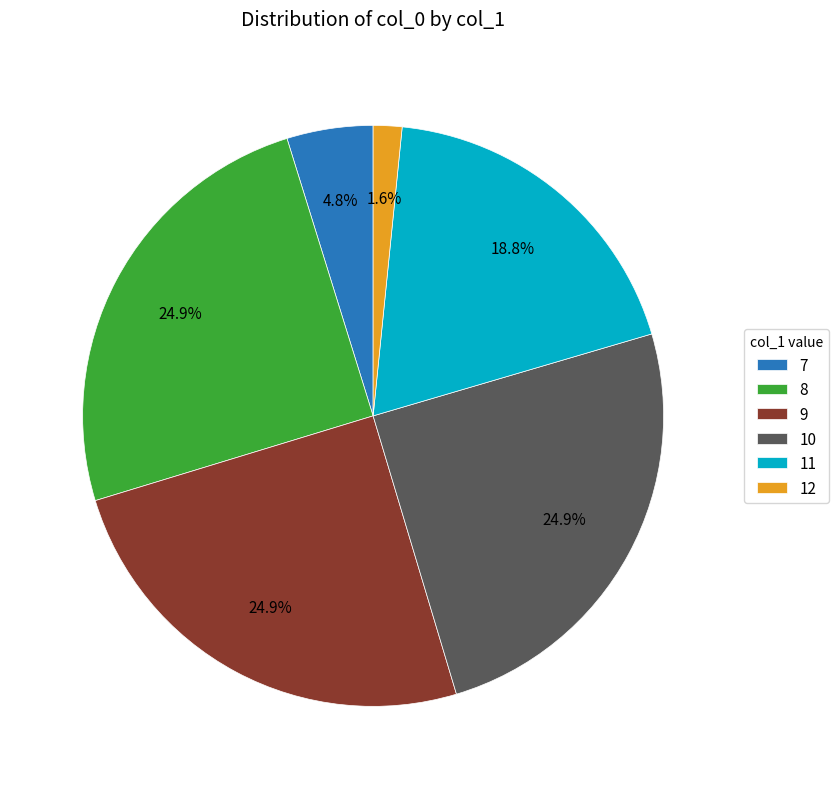

Which slice is the smallest?

12